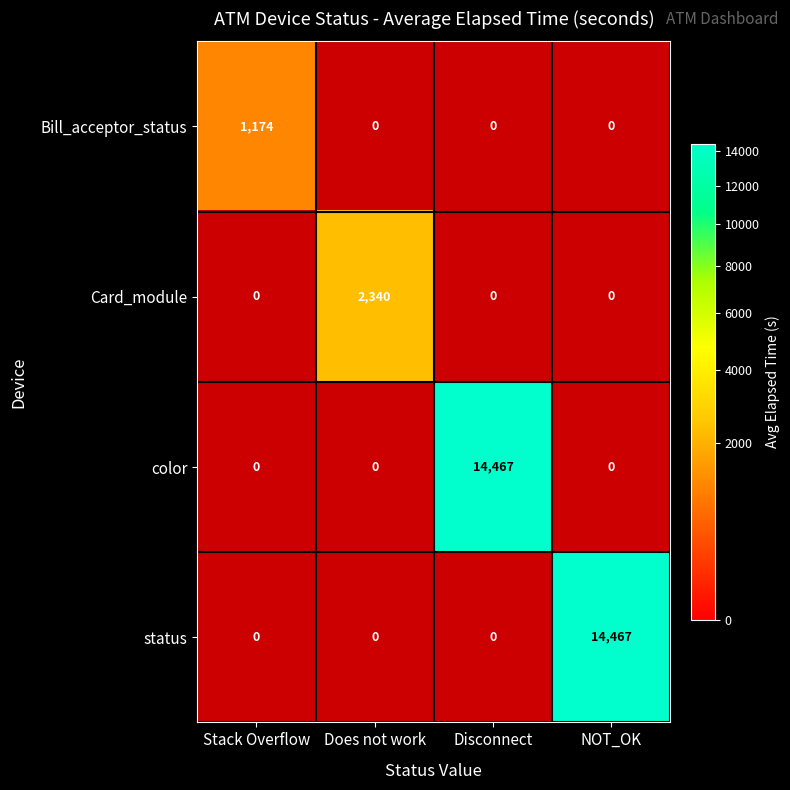

Is the value of color at Disconnect greater than the value of Card_module at Does not work?

Yes